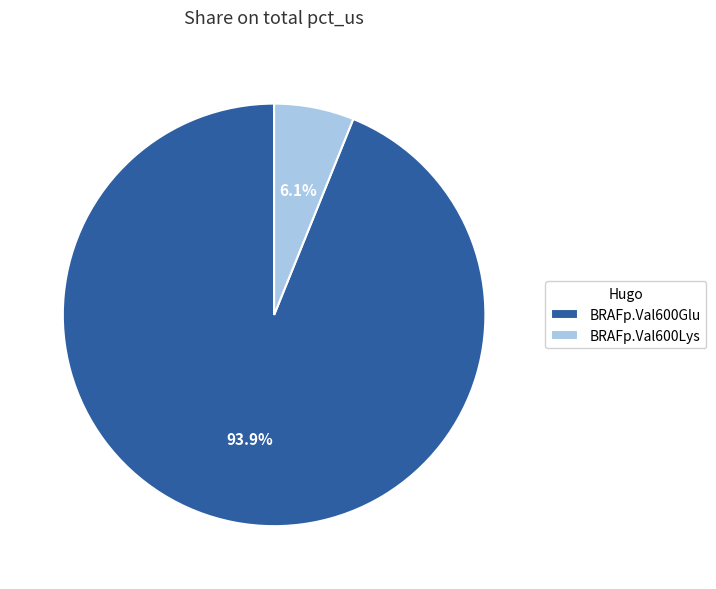

The BRAFp.Val600Lys slice represents 21% of the pie. True or false?

False